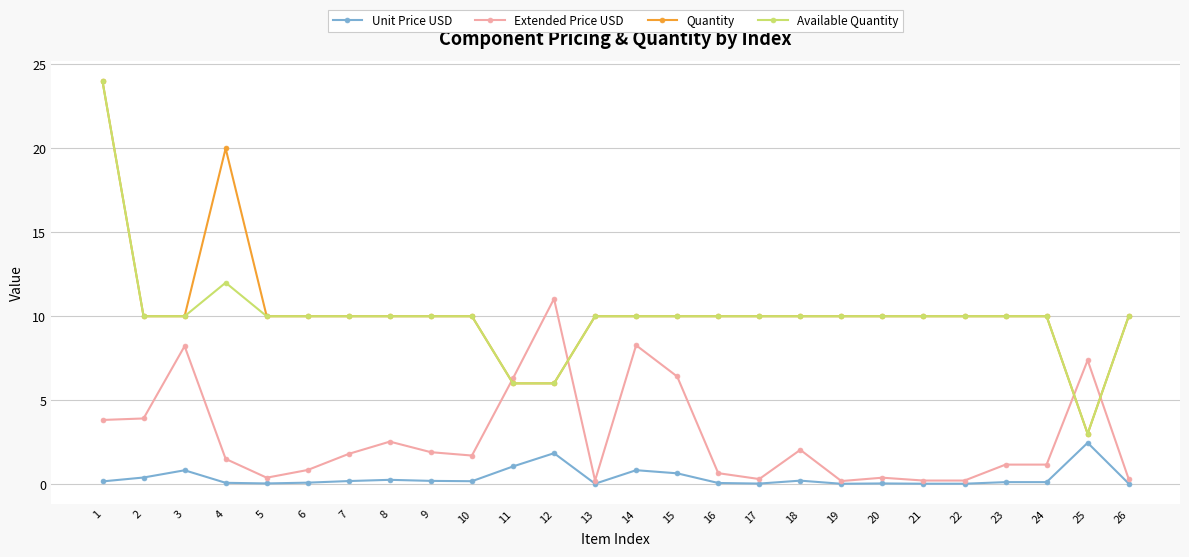

Is the value of Available Quantity at 25 greater than the value of Unit Price USD at 3?

Yes